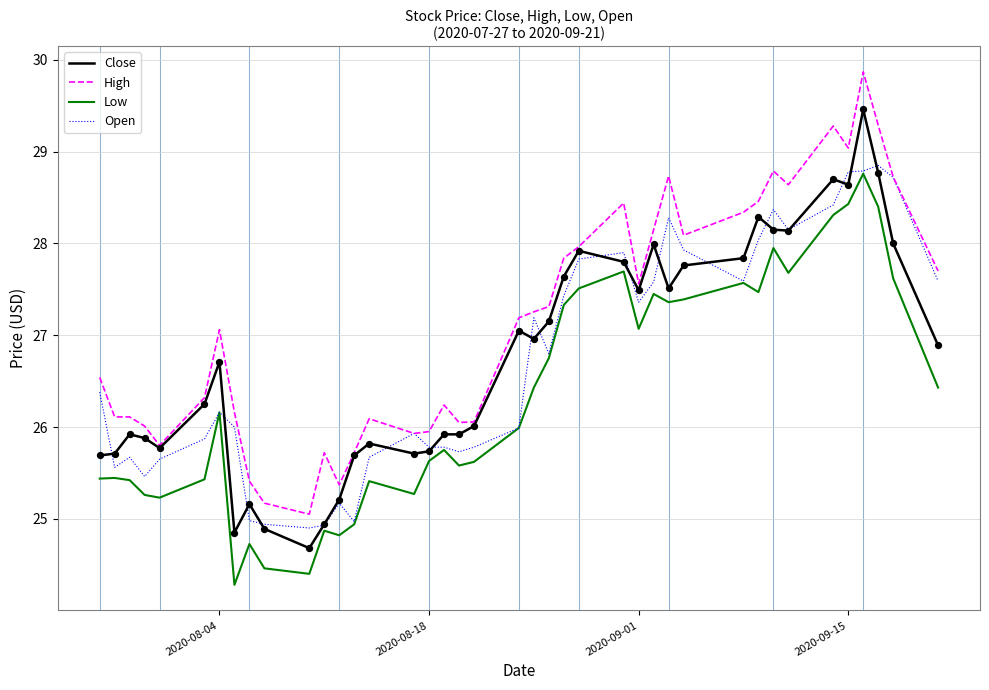

Which series has the largest total across all categories?

High